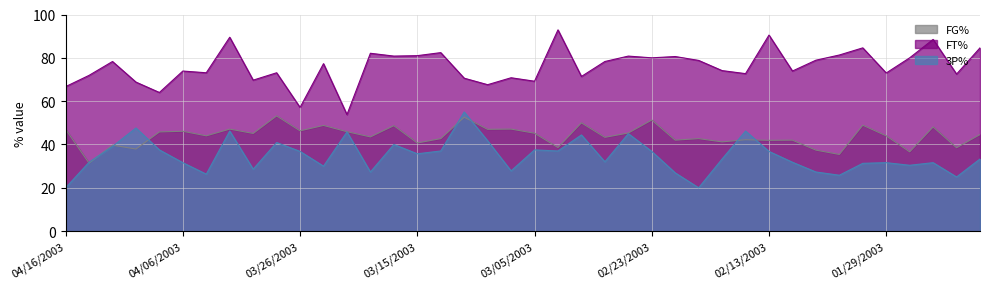

Is it true that 3P% equals 45.0 at 02/25/2003?

True